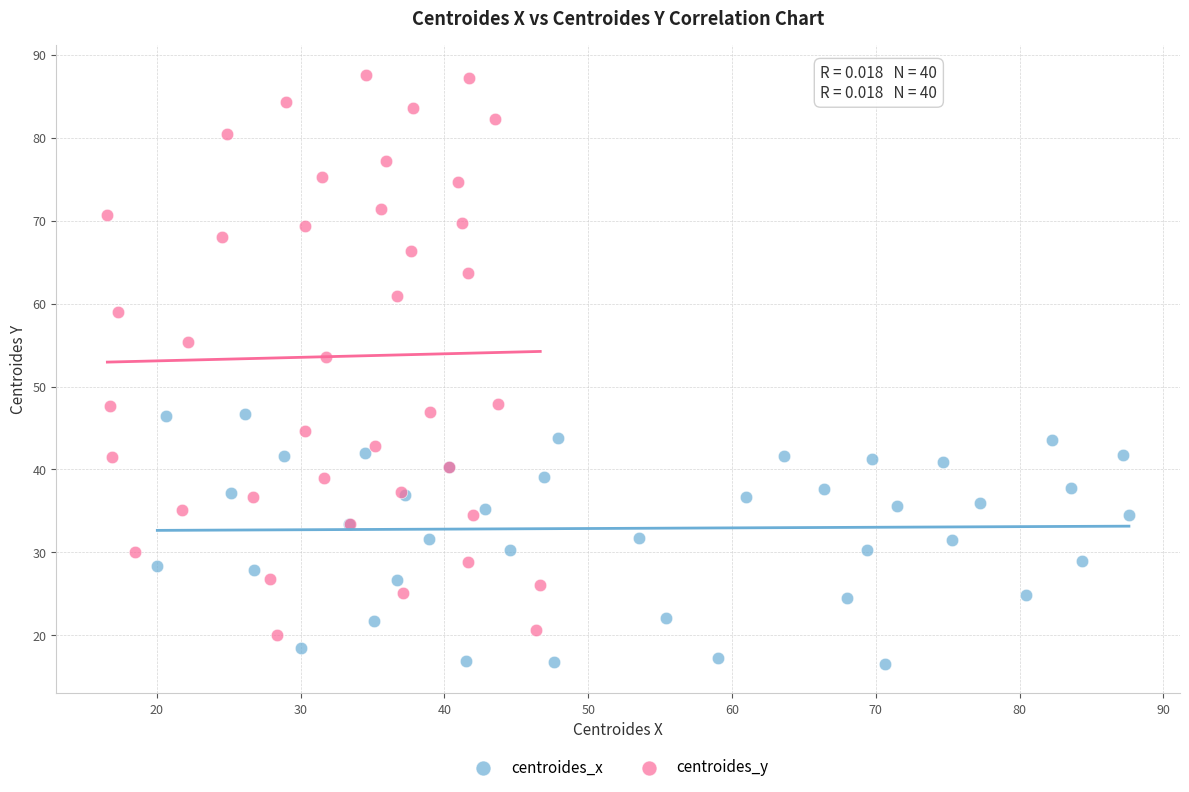

Which series reaches the maximum Y coordinate?

centroides_y